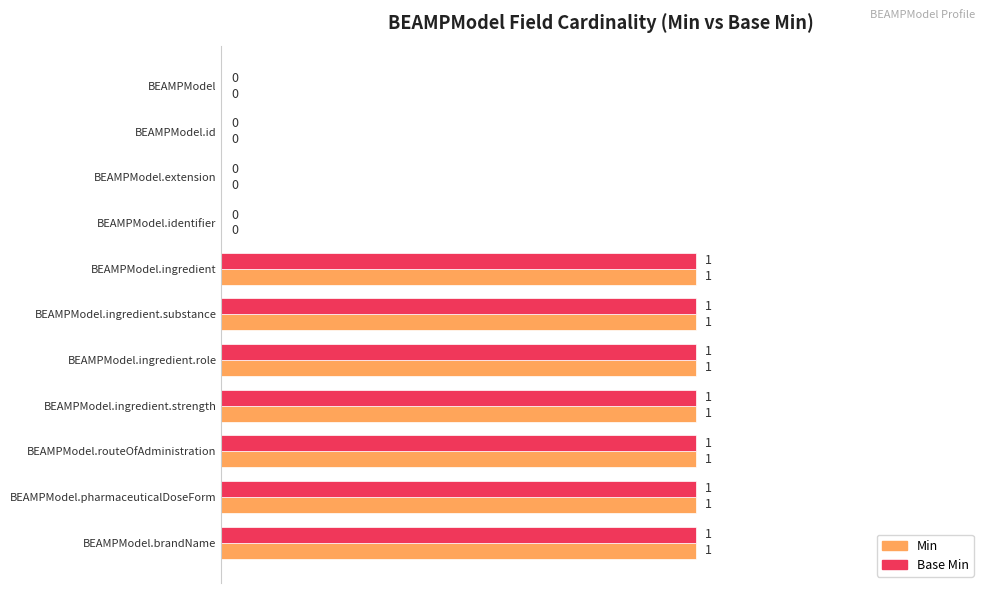

What is the sum of all Min values?

7